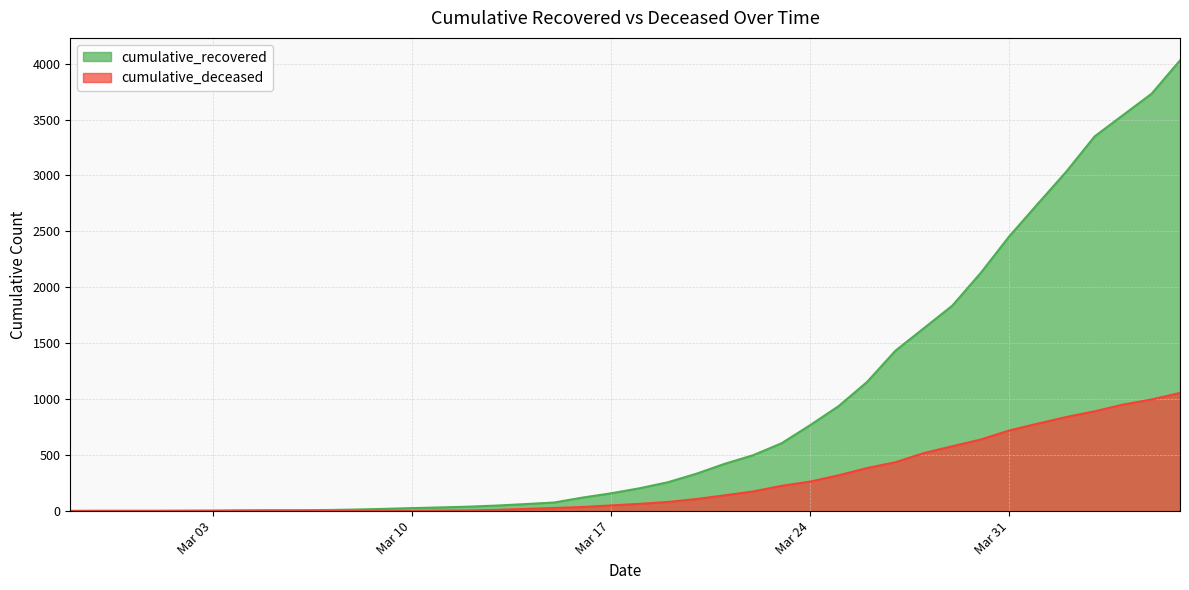

Reading right to left, what are all the values shown in this chart?

cumulative_recovered: 4028	3730	3540	3349	3033	2746	2456	2130	1837	1635	1434	1154	938	768	607	500	423	334	258	204	159	121	77	63	50	40	33	27	20	14	10	9	9	8	6	5	4	4	4	3
cumulative_deceased: 1056	998	952	892	841	782	721	640	580	519	437	385	320	264	226	176	141	108	82	65	51	37	28	20	11	6	4	2	2	2	1	0	0	0	0	0	0	0	0	0